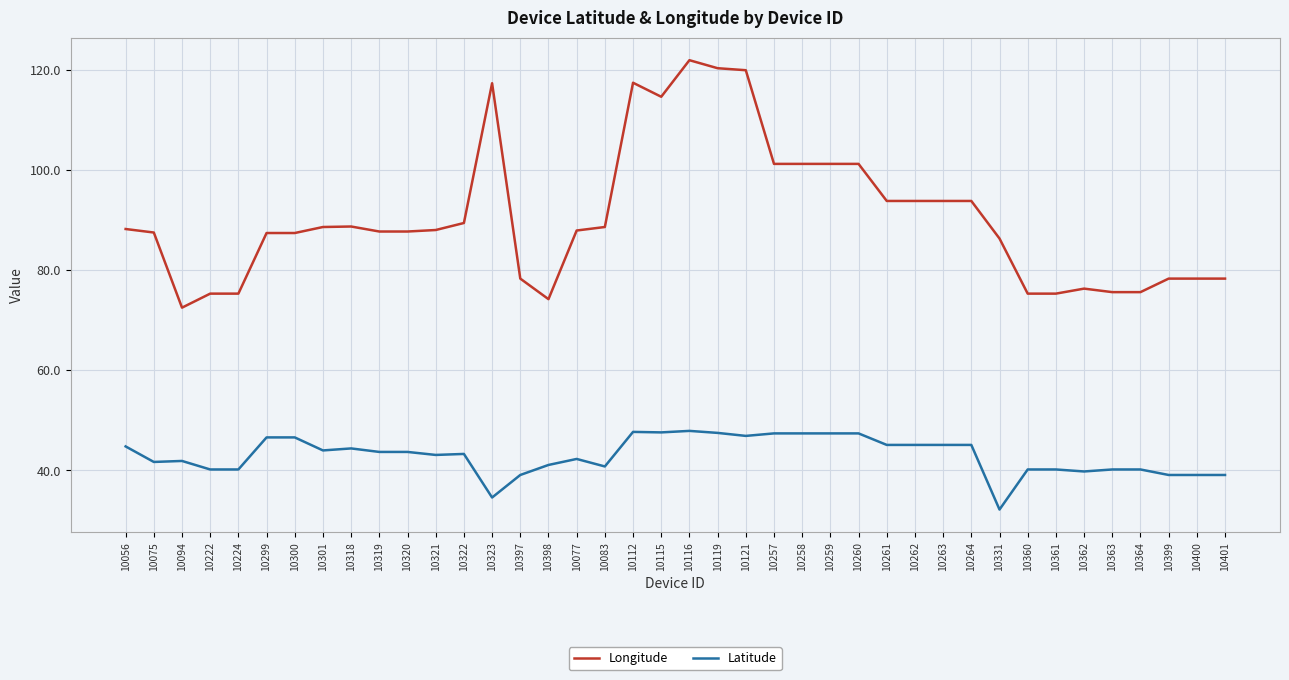

True or false: Latitude and Longitude intersect in this chart.

False